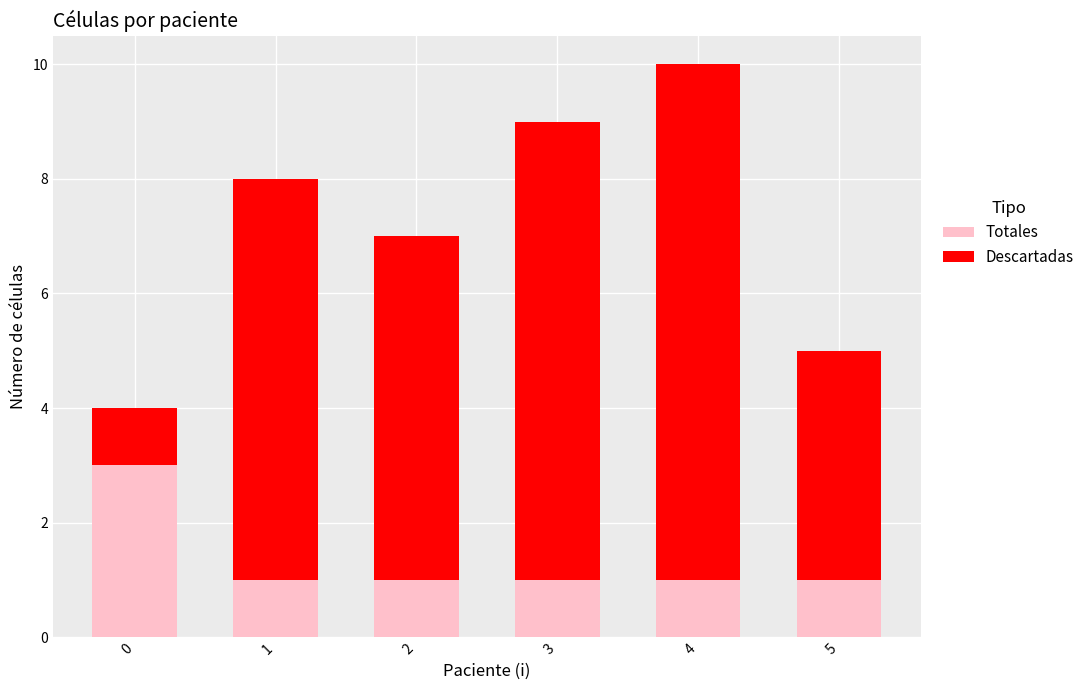

Reading right to left, what are the values for Totales?

1	1	1	1	1	3